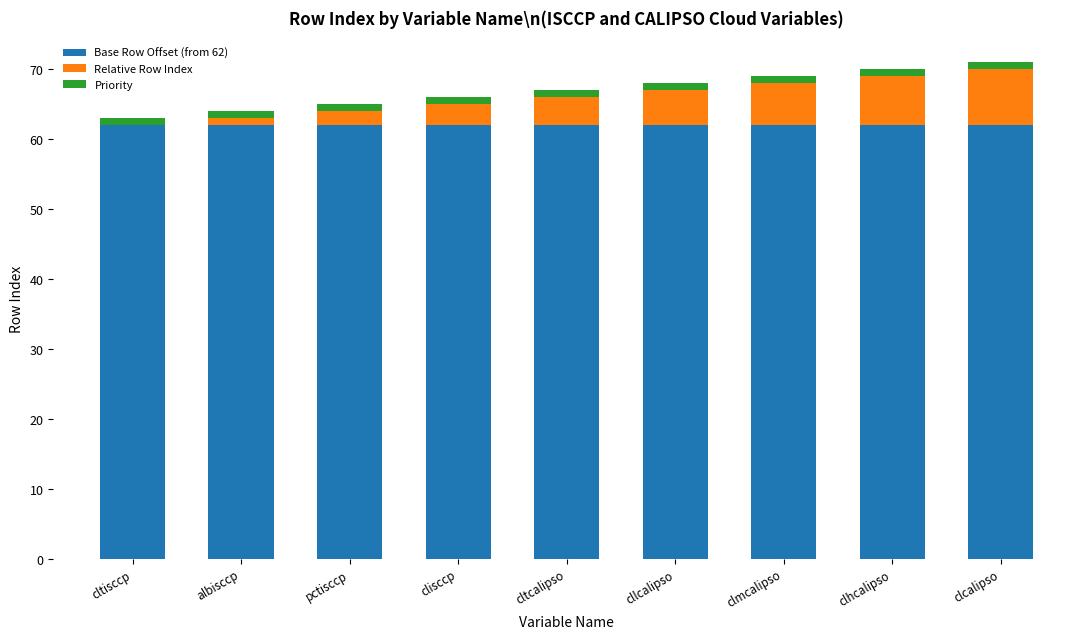

The Base Row Offset (from 62) series shows 26 at clmcalipso. True or false?

False